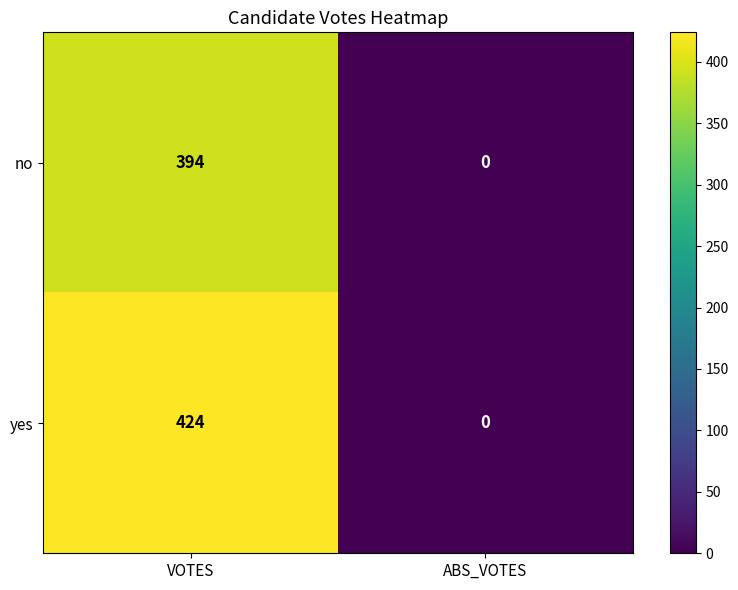

Reading left to right, transcribe all the data shown in this chart.

no: 394	0
yes: 424	0